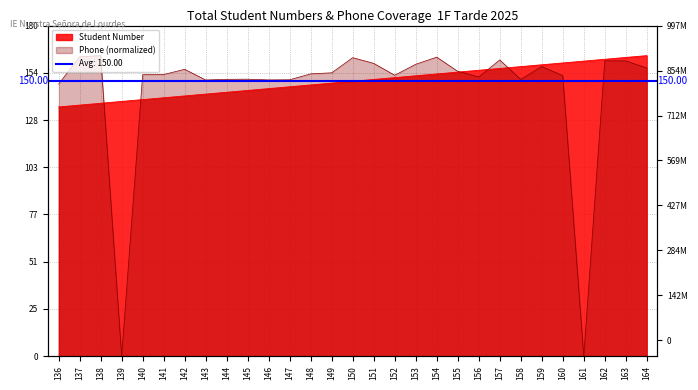

Which label corresponds to the largest value in the chart?

164